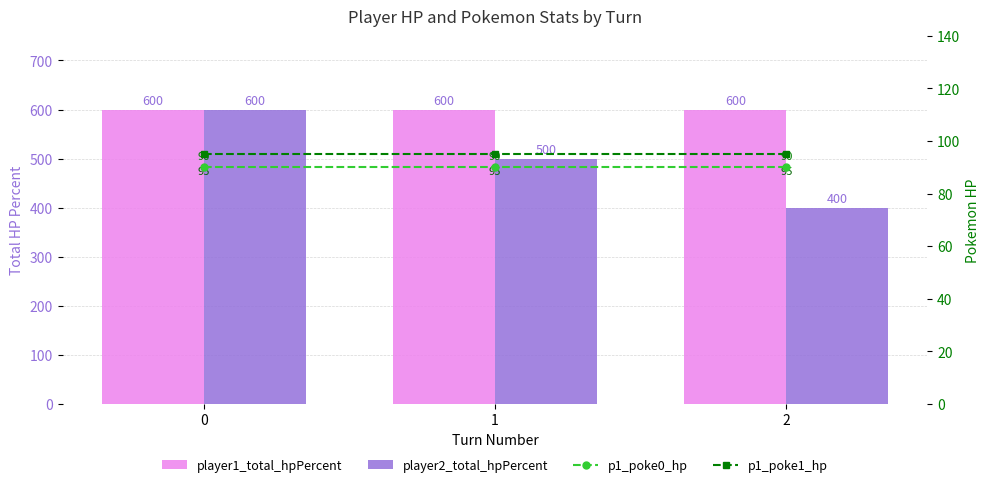

Rank the series at 2 from lowest to highest value.

p1_poke0_hp, p1_poke1_hp, player2_total_hpPercent, player1_total_hpPercent